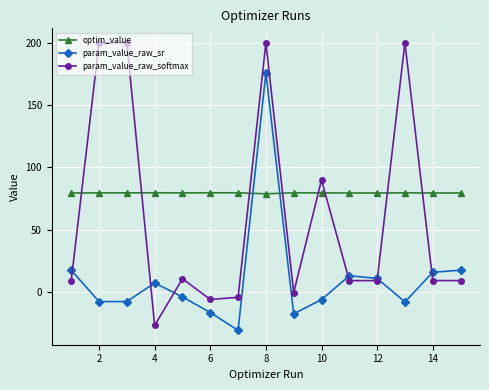

At how many categories does at least one series exceed 148?

4